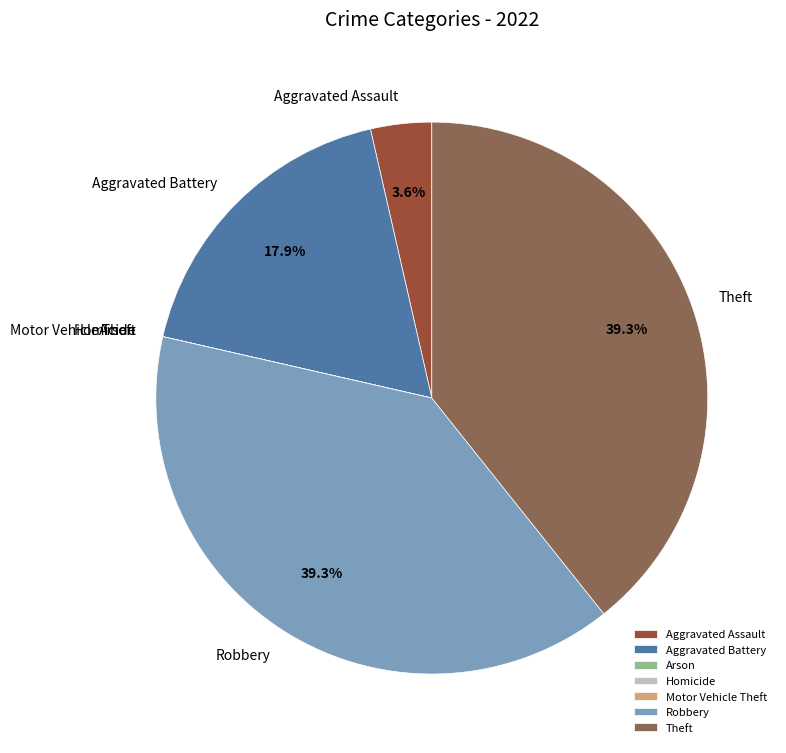

Does any single category account for the majority?

No